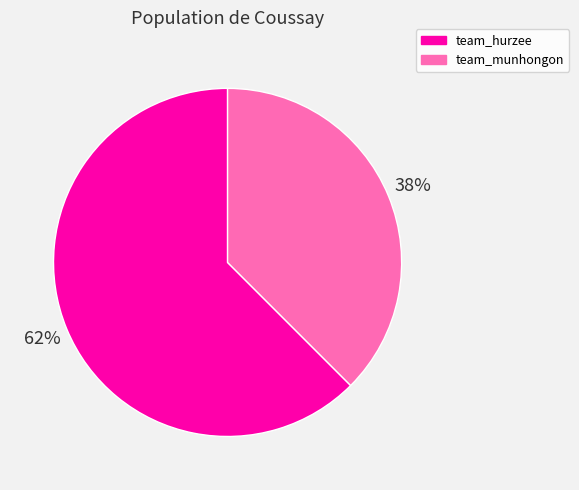

To the nearest percent, what is the average slice percentage?

50%